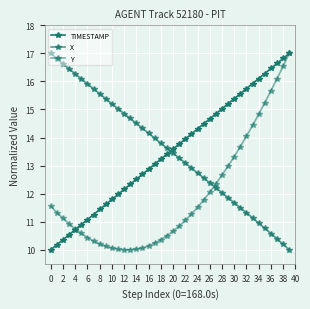

How many data points in X are above 13?

23